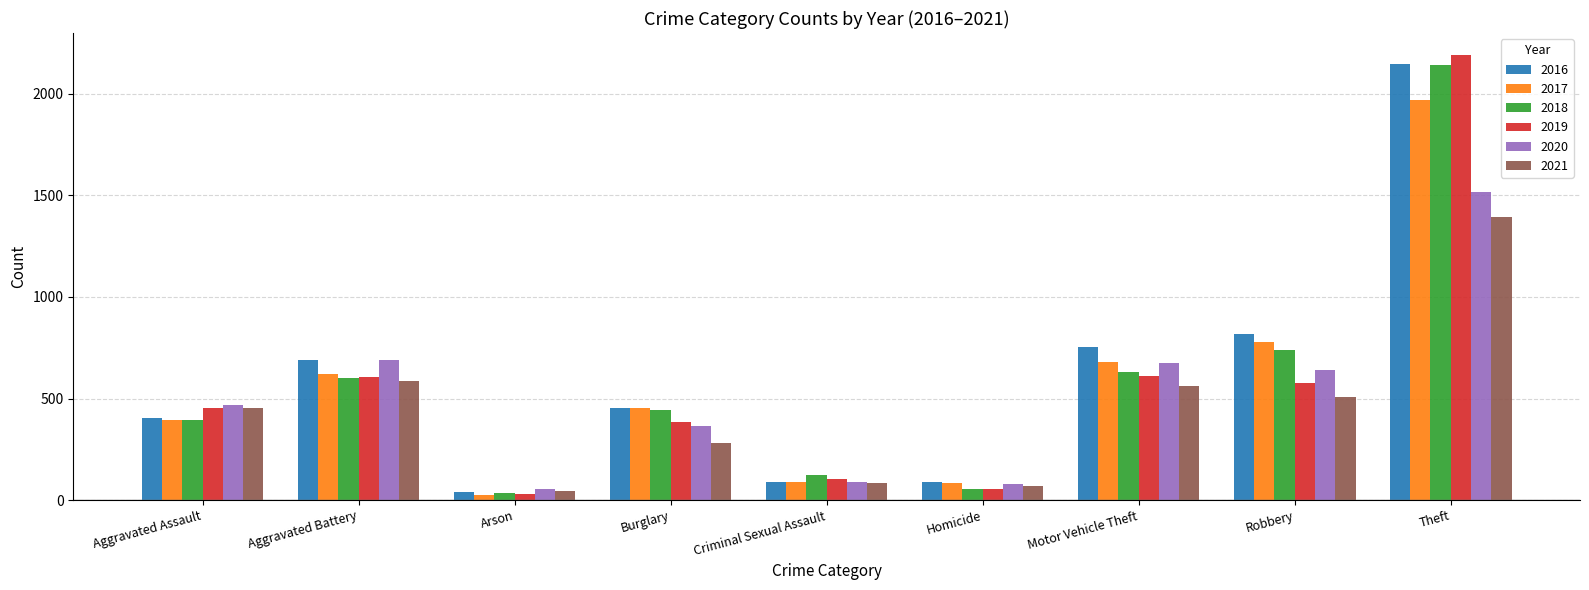

How many values in the 2019 series are below 452?

4